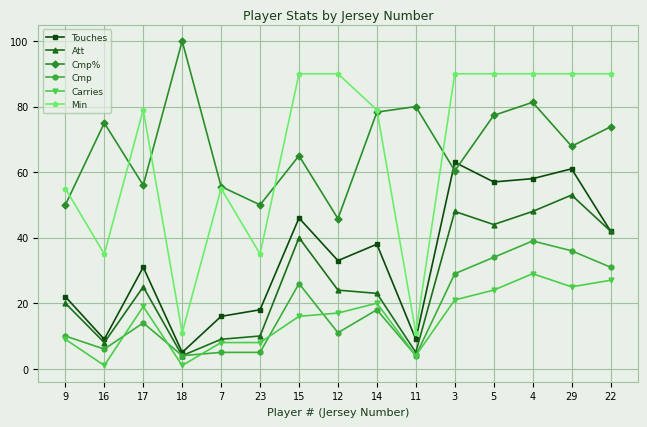

What are all the series names shown in the legend?

Touches, Att, Cmp%, Cmp, Carries, Min